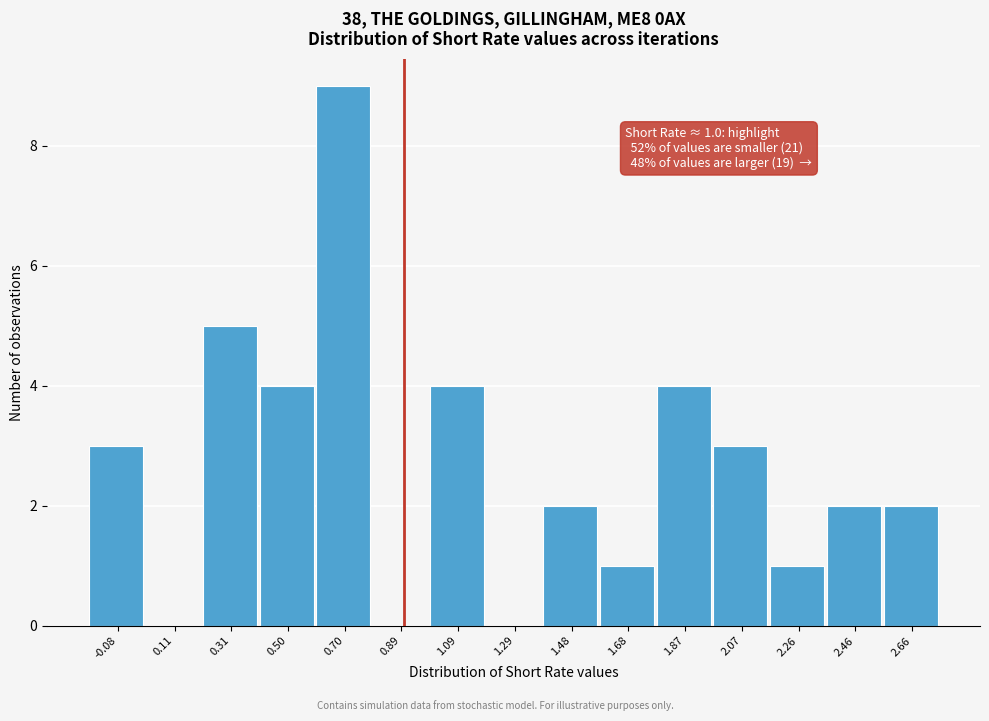

Reading right to left, extract all data points from this chart.

2.66=2	2.46=2	2.26=1	2.07=3	1.87=4	1.68=1	1.48=2	1.29=0	1.09=4	0.89=0	0.70=9	0.50=4	0.31=5	0.11=0	-0.08=3